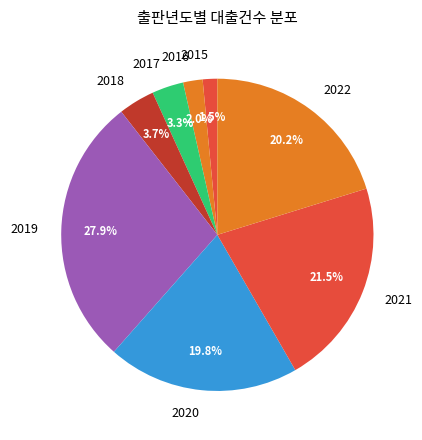

To the nearest percent, what is the combined percentage of 2022 and 2019?

48%